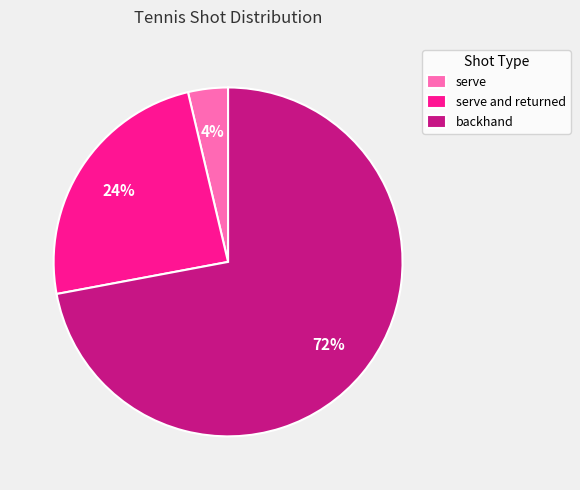

Combined, do serve and backhand account for over 50%?

Yes